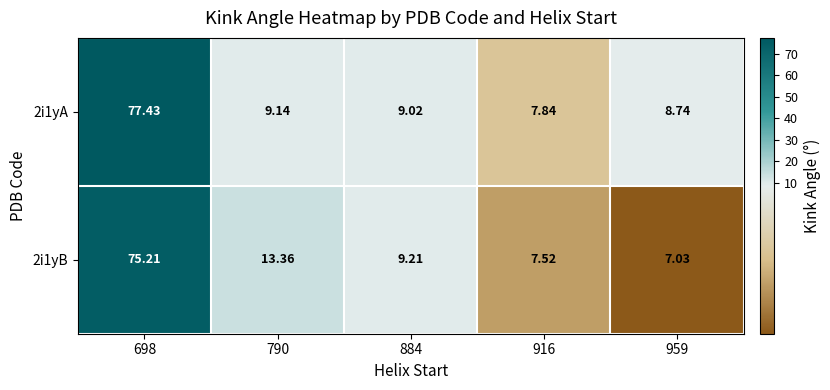

Which series has the largest range (max minus min)?

2i1yA